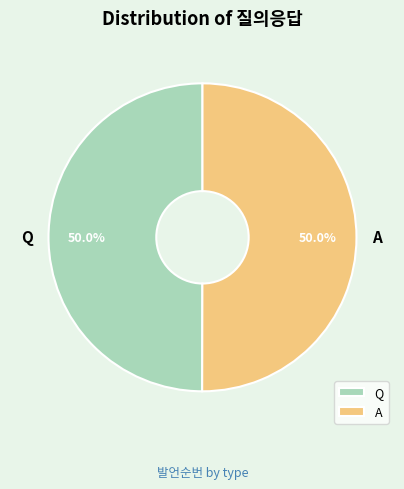

Is the sum of Q and A greater than half?

Yes